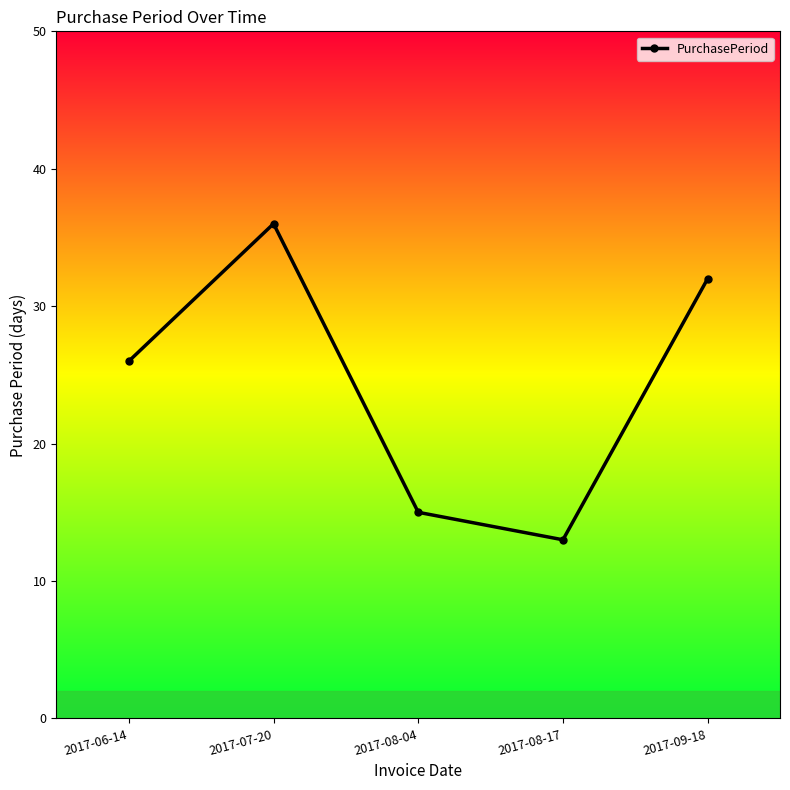

What is the value of the 2nd point from the left?

36